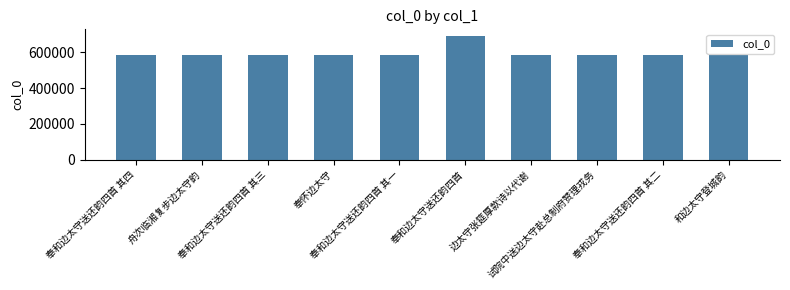

At which label does the data first exceed 584981?

舟次临湘复步边太守韵